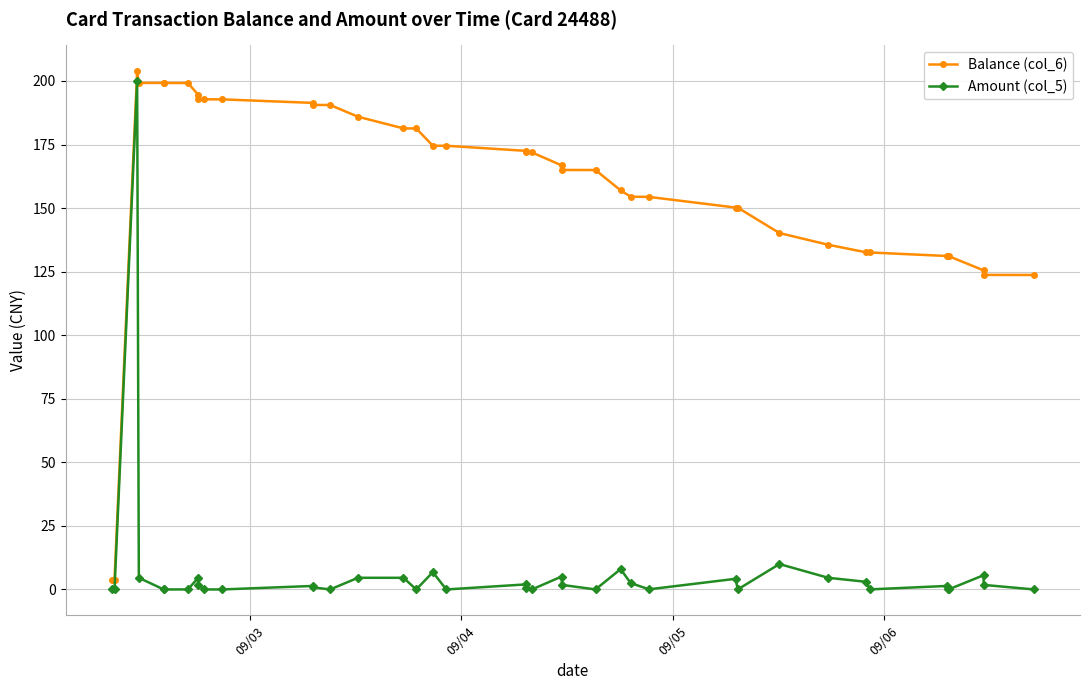

Which series has the largest total across all categories?

Balance (col_6)